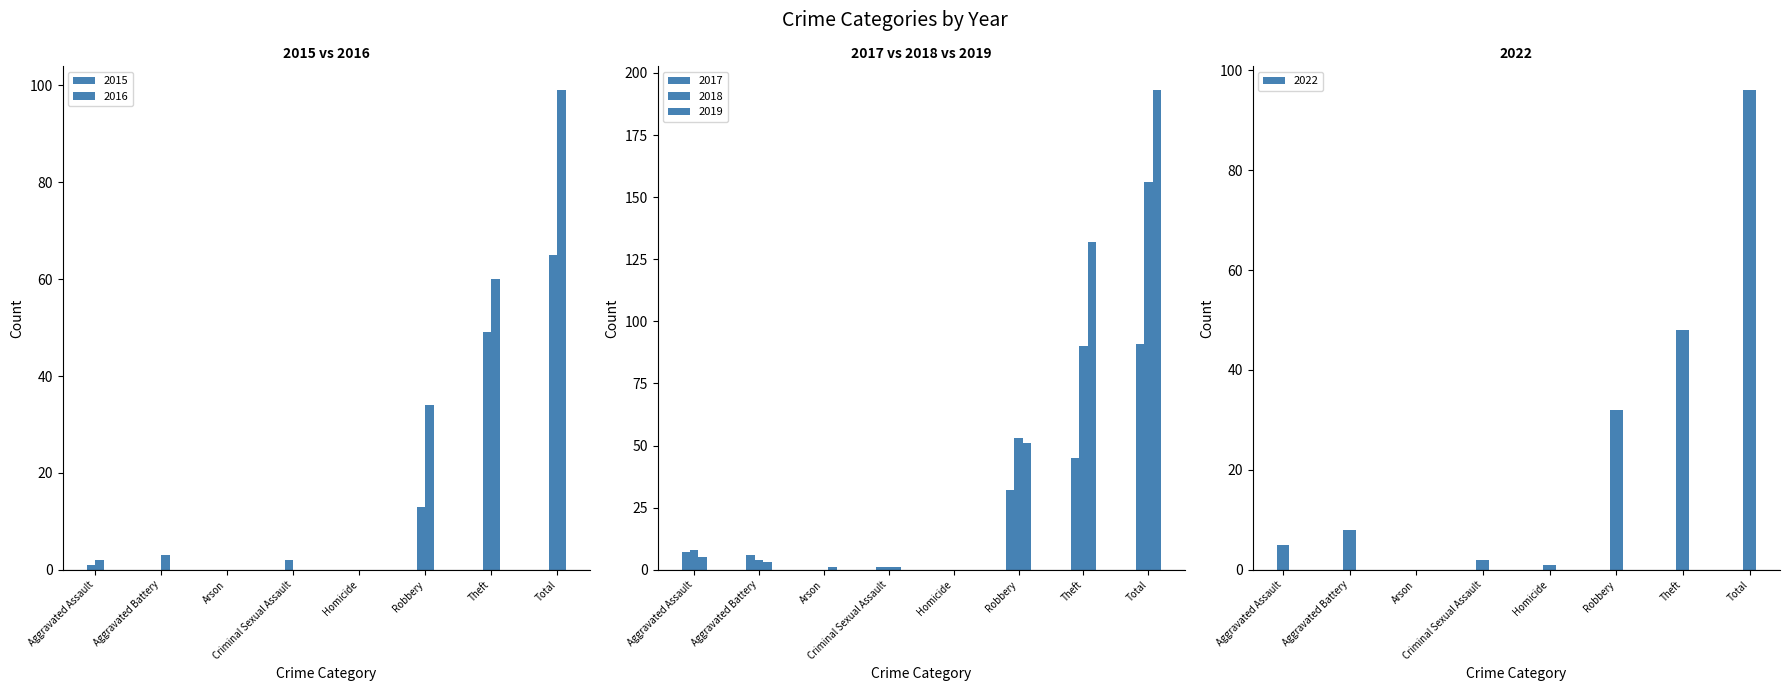

How many data points in 2016 are above 3?

3